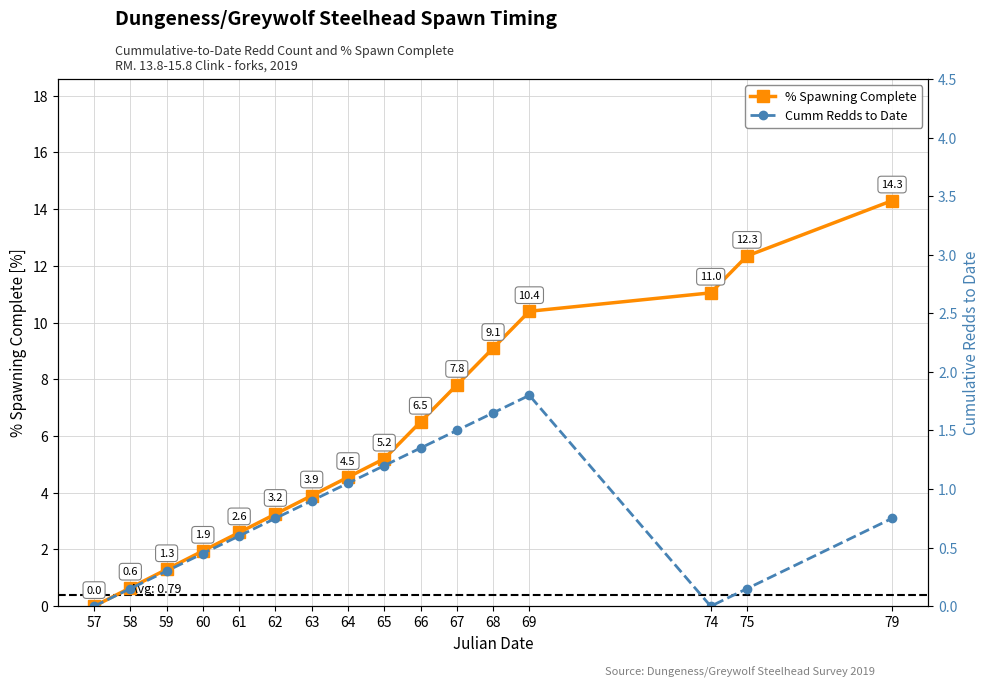

What is the maximum value shown in the chart?

14.3